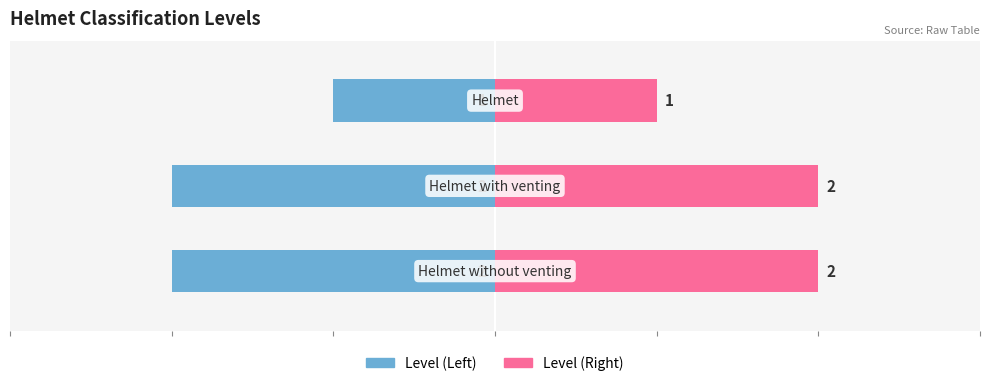

Rank the series by their average value, from highest to lowest.

Level (Right), Level (Left)